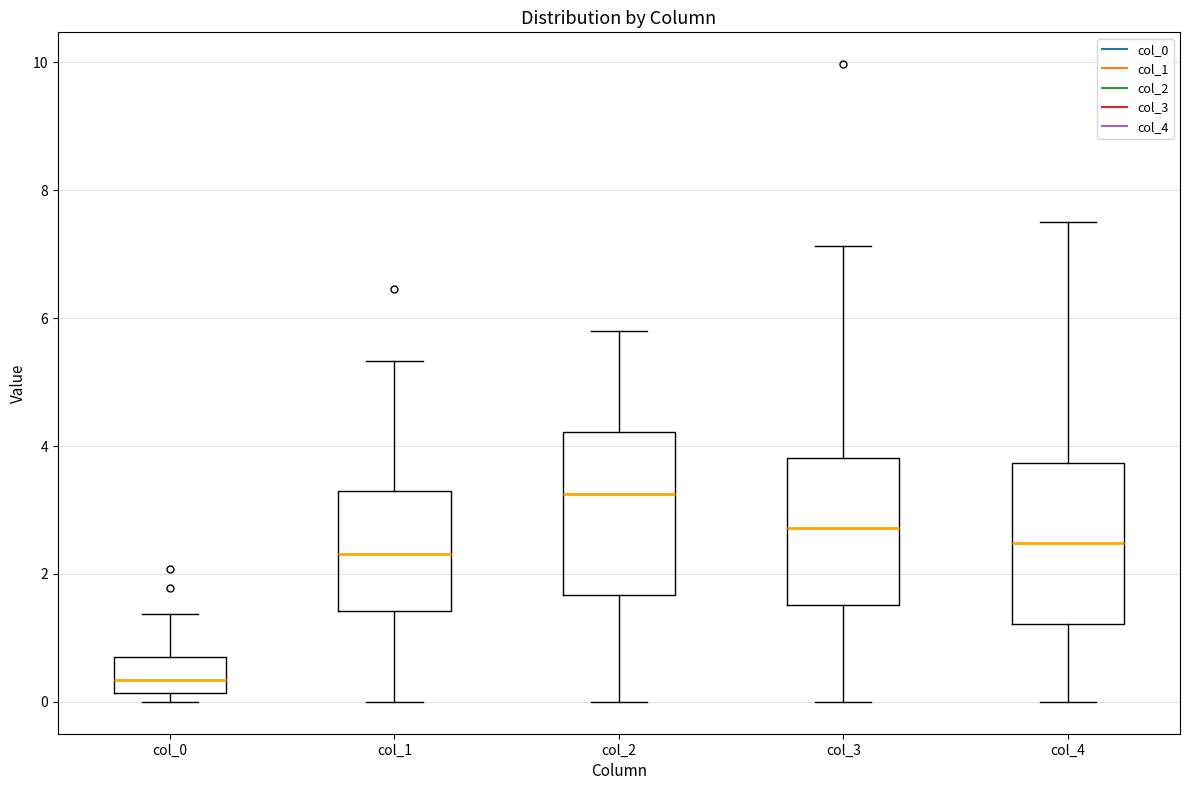

Reading left to right, transcribe this box plot: for each box, give where its median line is, the range the box spans, and where its two whiskers end, as read against the y-axis. The values are not printed on the chart, so give them approximately, as read against the axis.

col_0: median 0.4, box 0.2 to 0.8, whiskers 0.0 to 1.4
col_1: median 2.4, box 1.4 to 3.2, whiskers 0.0 to 5.4
col_2: median 3.2, box 1.6 to 4.2, whiskers 0.0 to 5.8
col_3: median 2.8, box 1.6 to 3.8, whiskers 0.0 to 7.2
col_4: median 2.4, box 1.2 to 3.8, whiskers 0.0 to 7.6